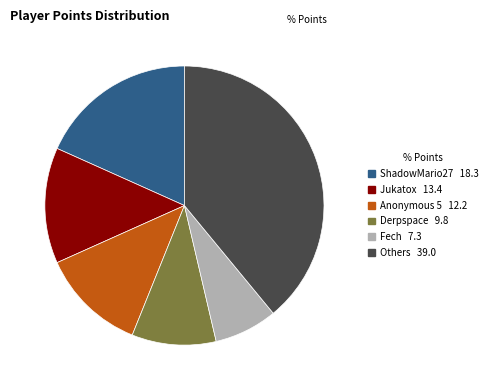

Is there any slice that represents more than half of the pie?

No